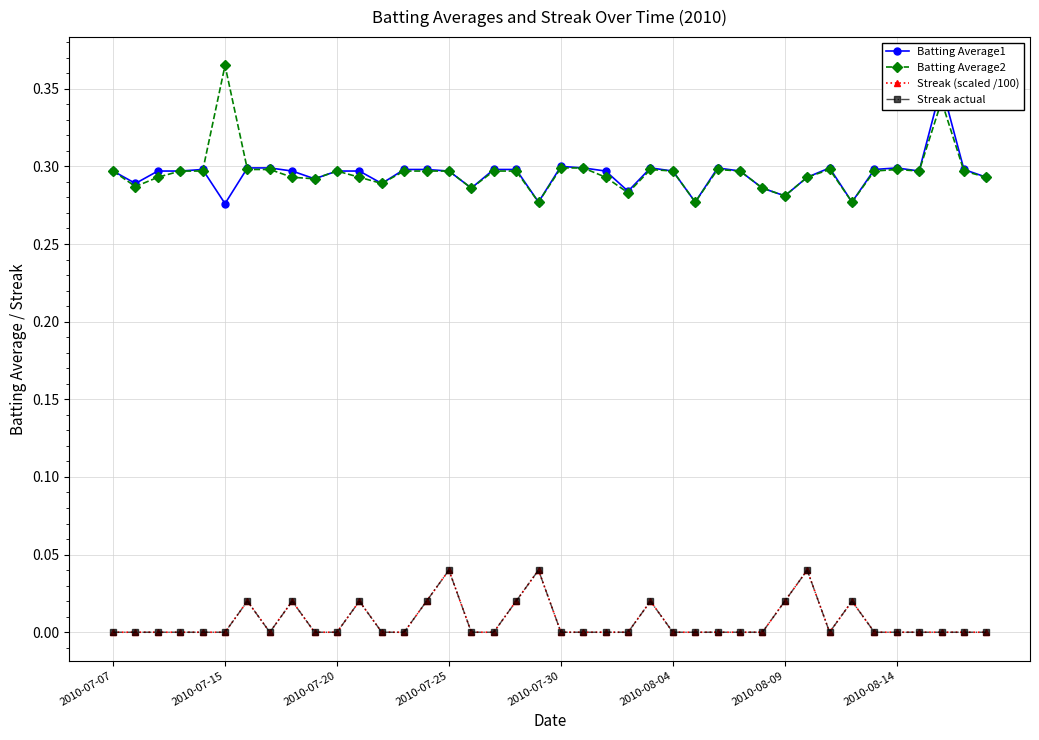

Does the chart display data point markers on the line(s)?

Yes